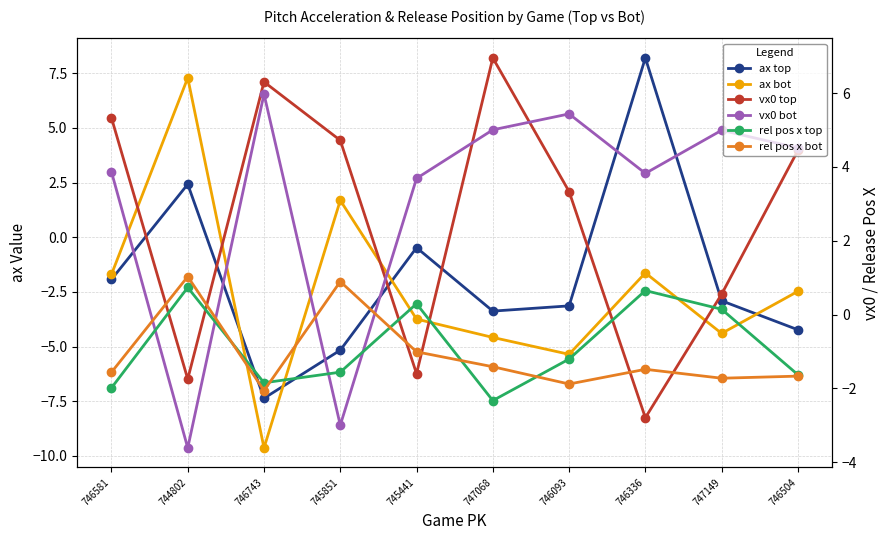

Between which two adjacent categories do rel pos x top and vx0 top first intersect?

746581 and 744802